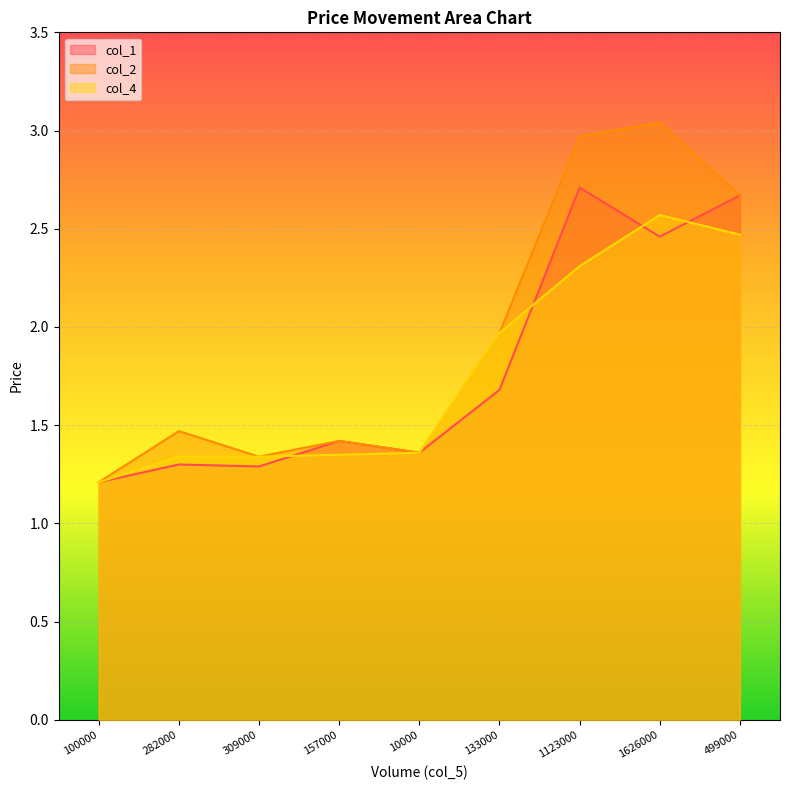

Does the chart display data point markers on the line(s)?

No